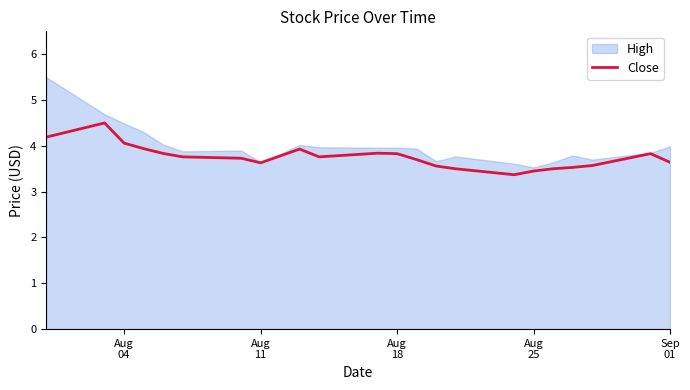

What is the average value?

3.8